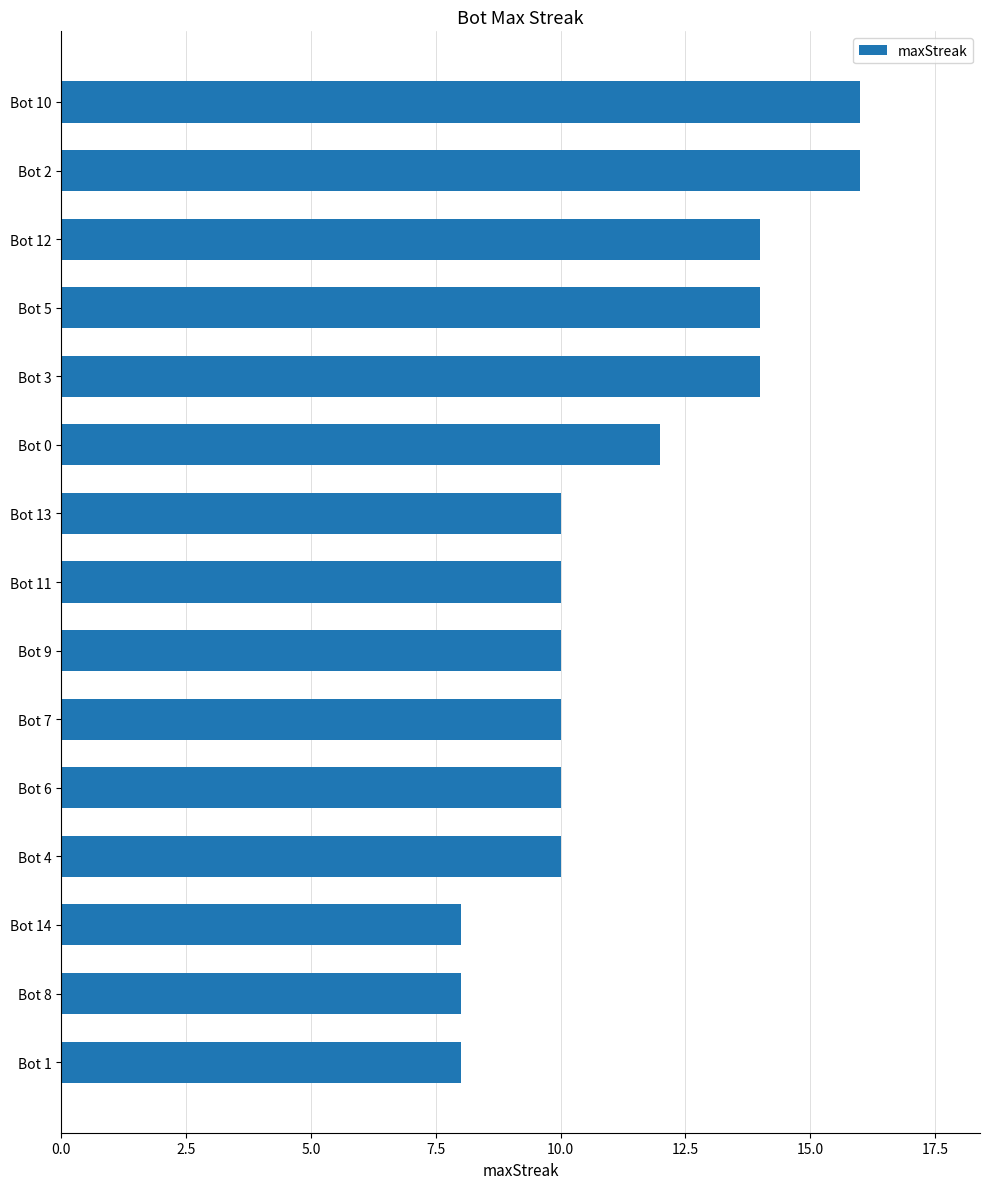

What is the difference between the second highest and second lowest values?

8